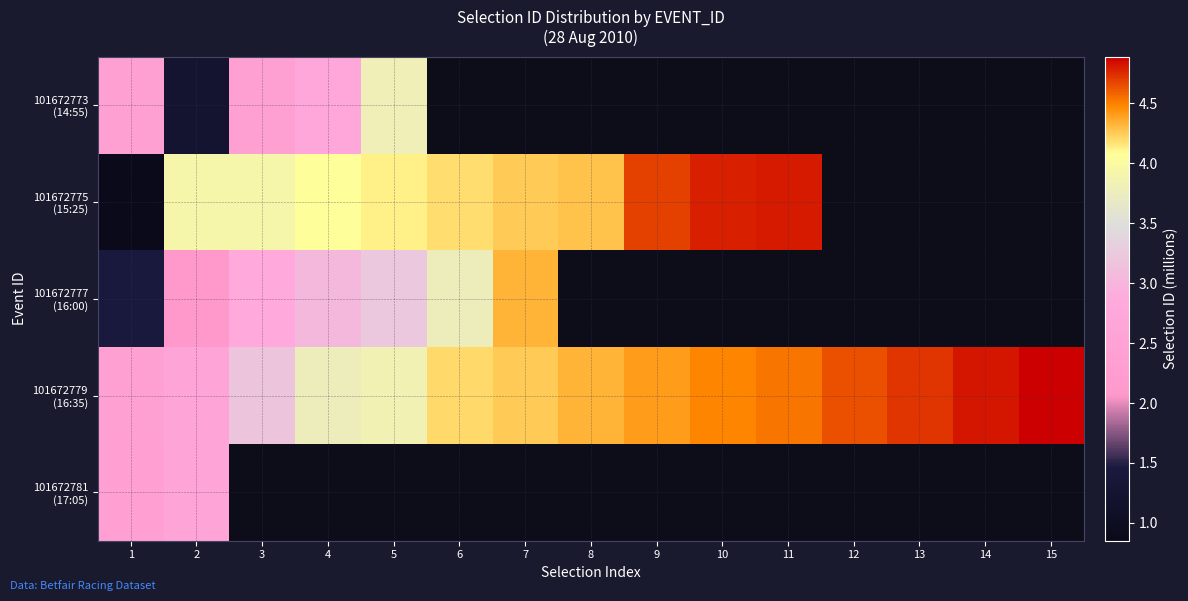

Where is 101672779 (16:35) nearest to the value 3?

3